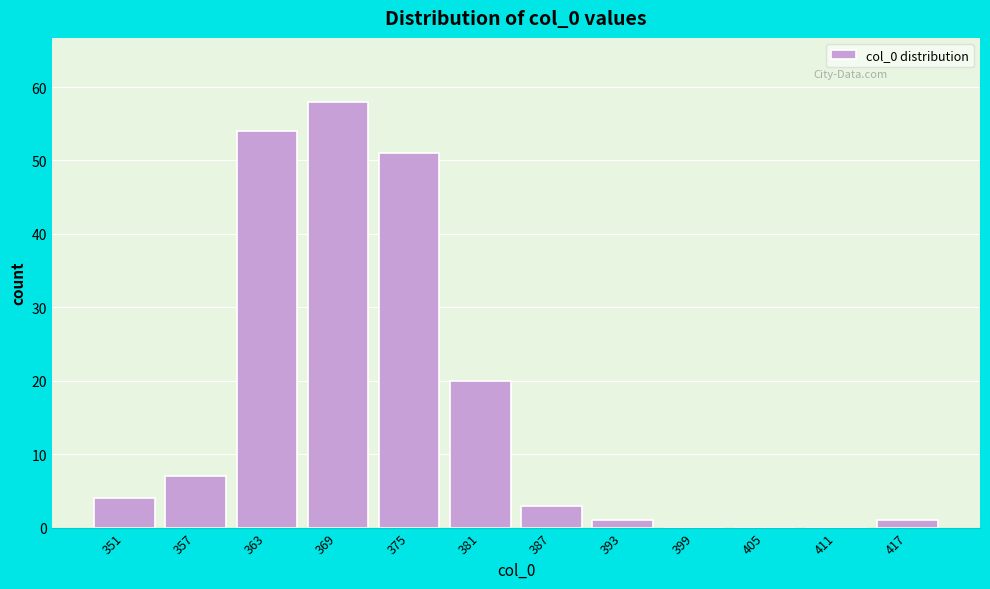

Reading left to right, what are all the values shown in this chart?

351=4	357=7	363=54	369=58	375=51	381=20	387=3	393=1	399=0	405=0	411=0	417=1